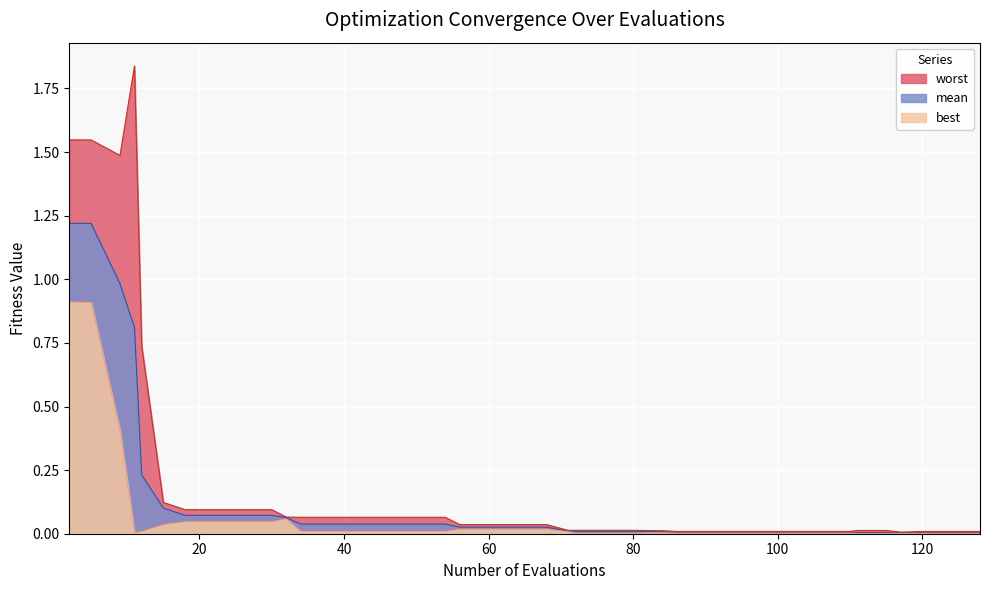

Rank the series by their average value, from lowest to highest.

best, mean, worst